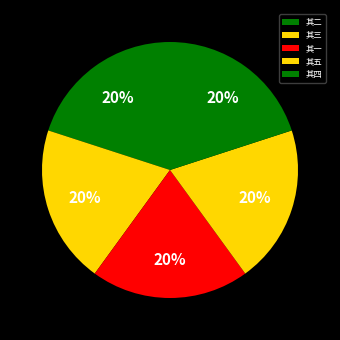

To the nearest percent, what is the combined percentage of 其一 and 其二?

40%